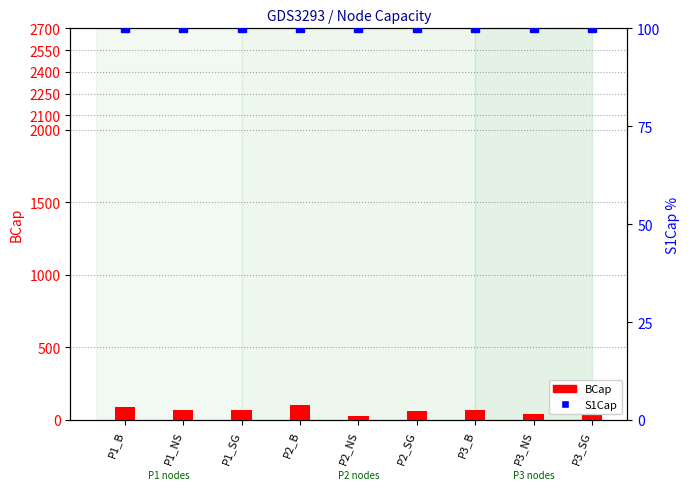

How many data points in BCap are above 71?

3